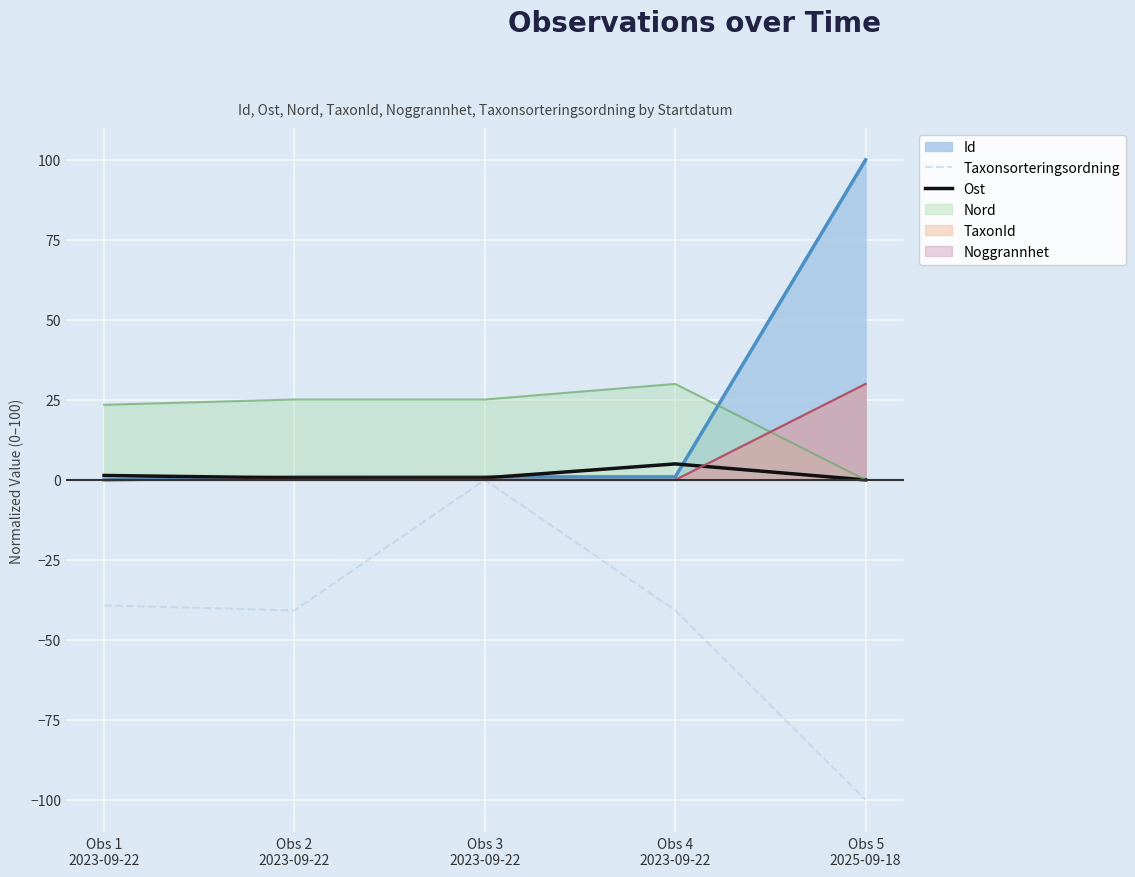

What is the sum of all Taxonsorteringsordning values?

-220.8